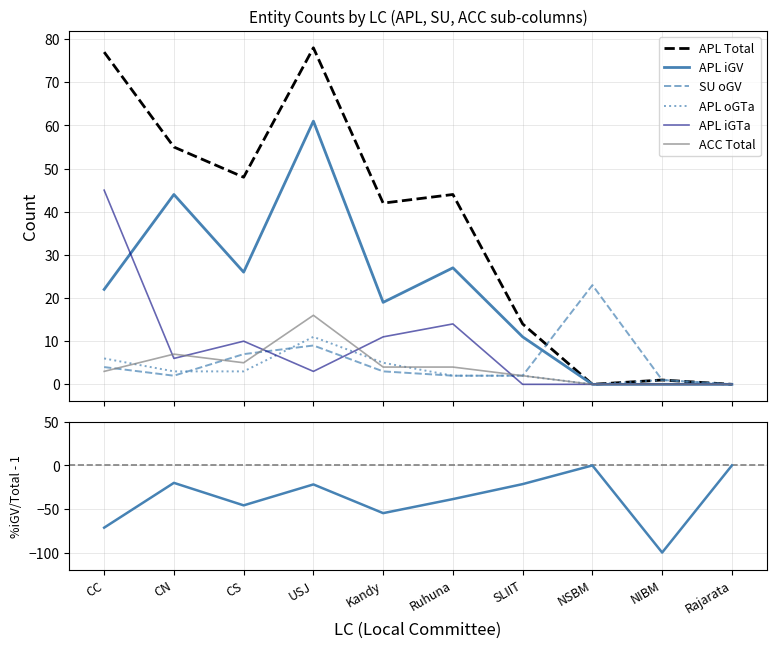

How many data points in APL oGTa are above 3?

3